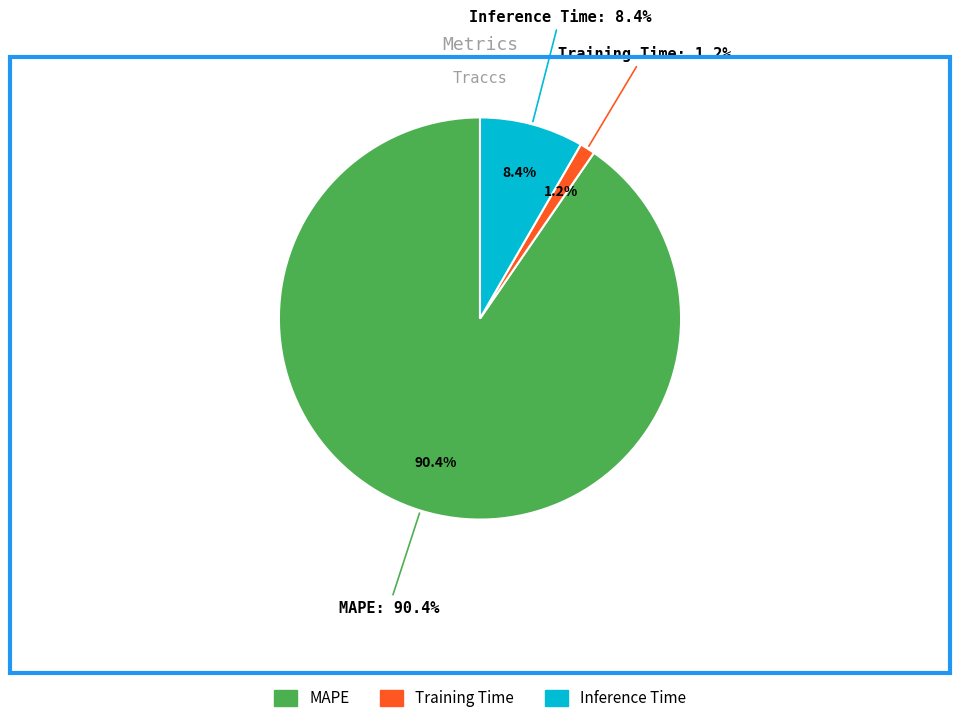

To the nearest percent, what is the difference between the largest and smallest slice percentages?

89%